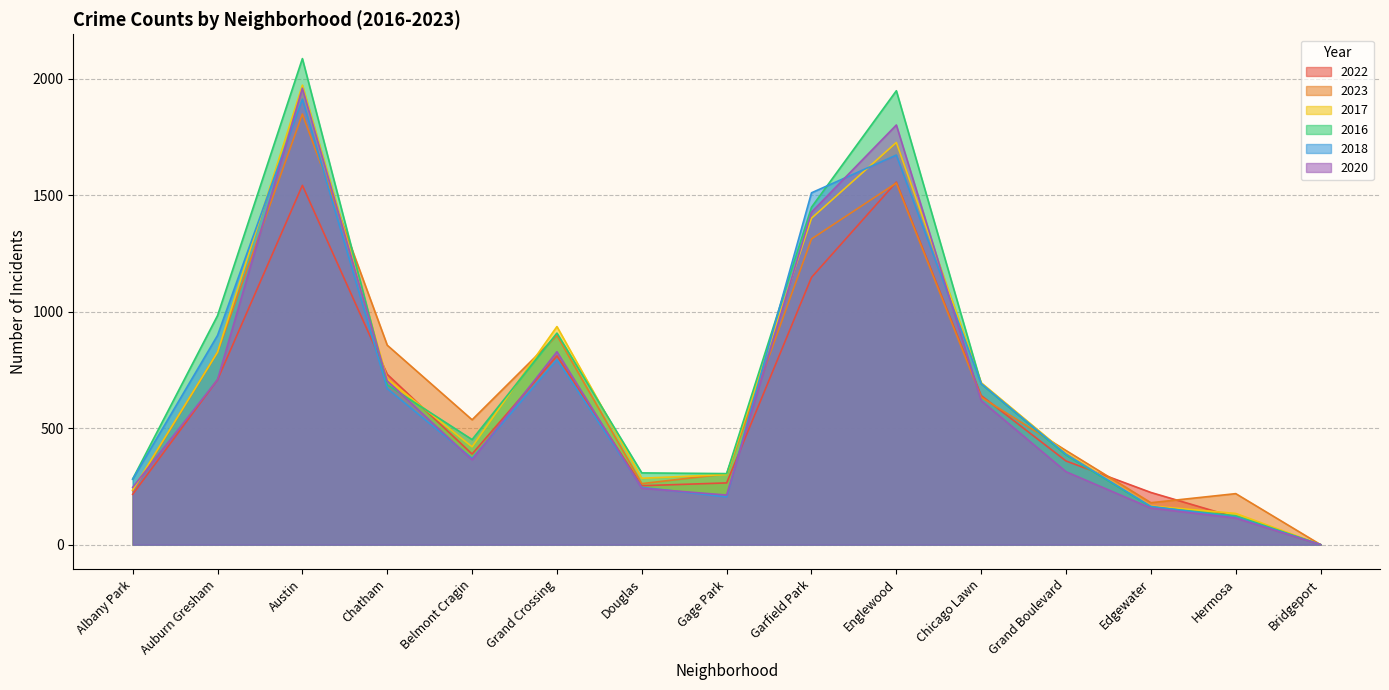

True or false: 2018 has more than 1 points higher than both neighbors.

True